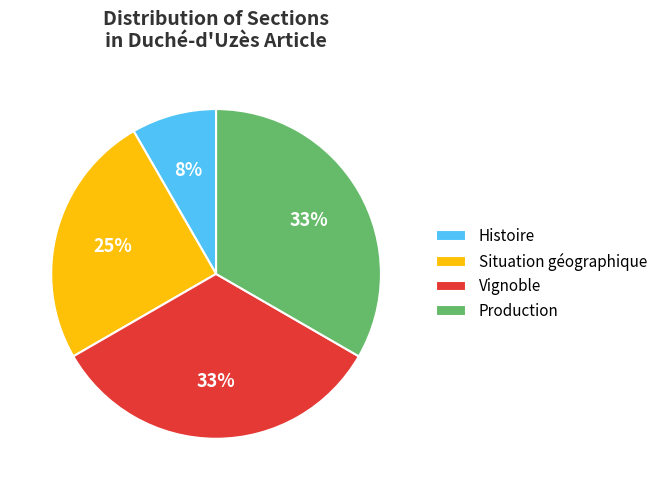

To the nearest percent, what portion does Production represent?

33%